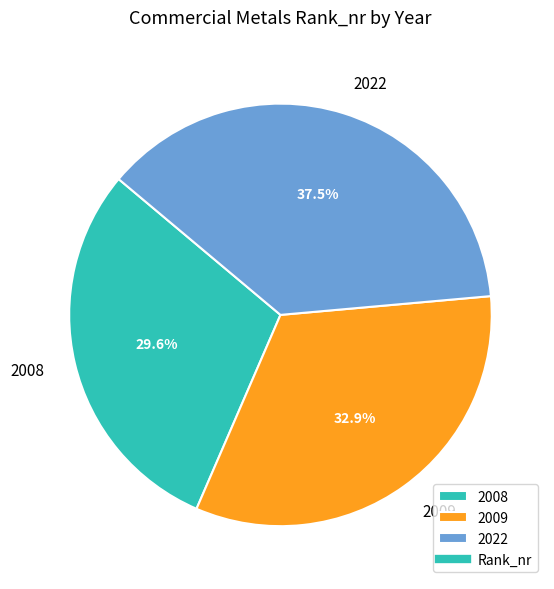

How many segments does this pie chart have?

3